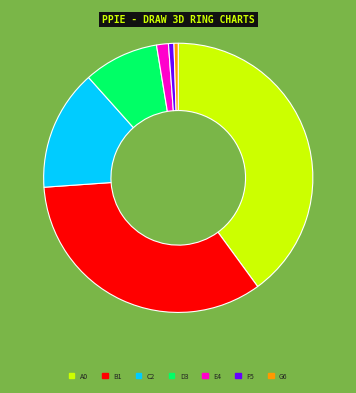

Is there a majority slice in this chart?

No